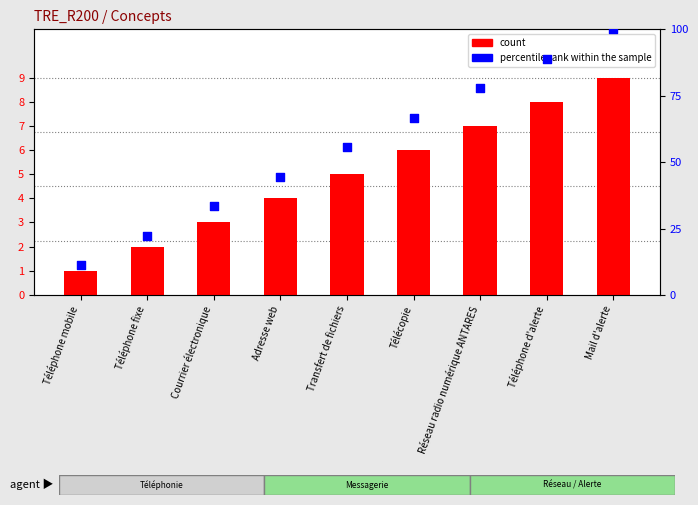

Which series reaches the maximum Y coordinate?

percentile rank within the sample